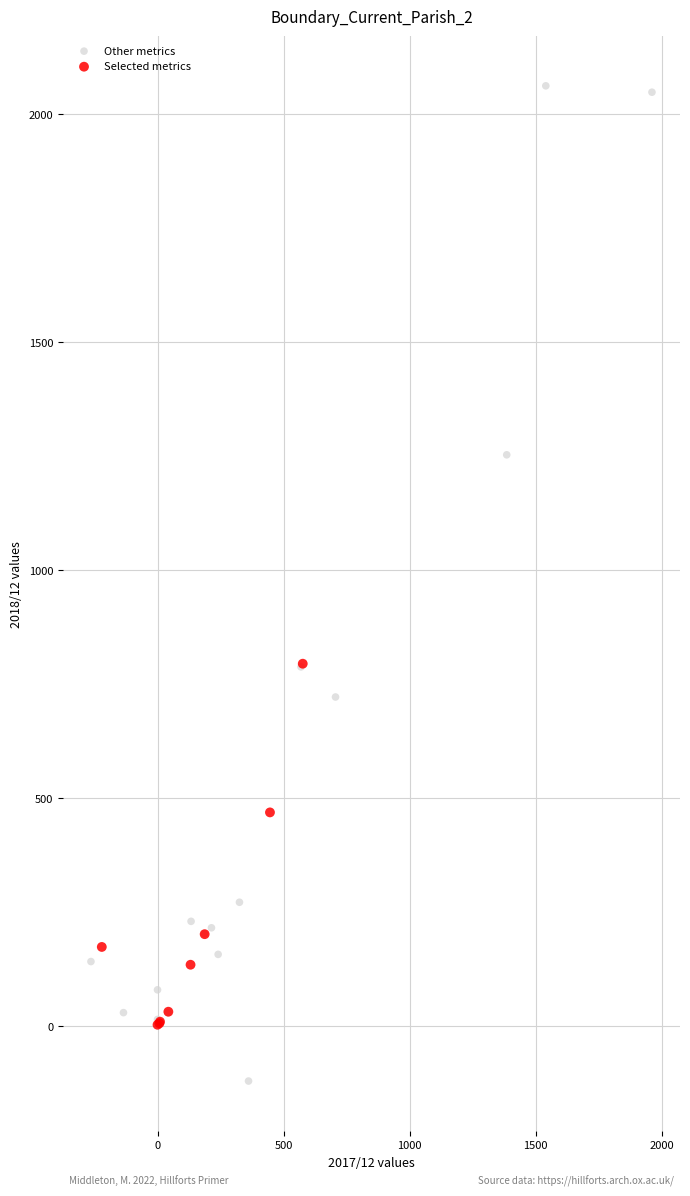

Which series contains the highest Y value?

Other metrics